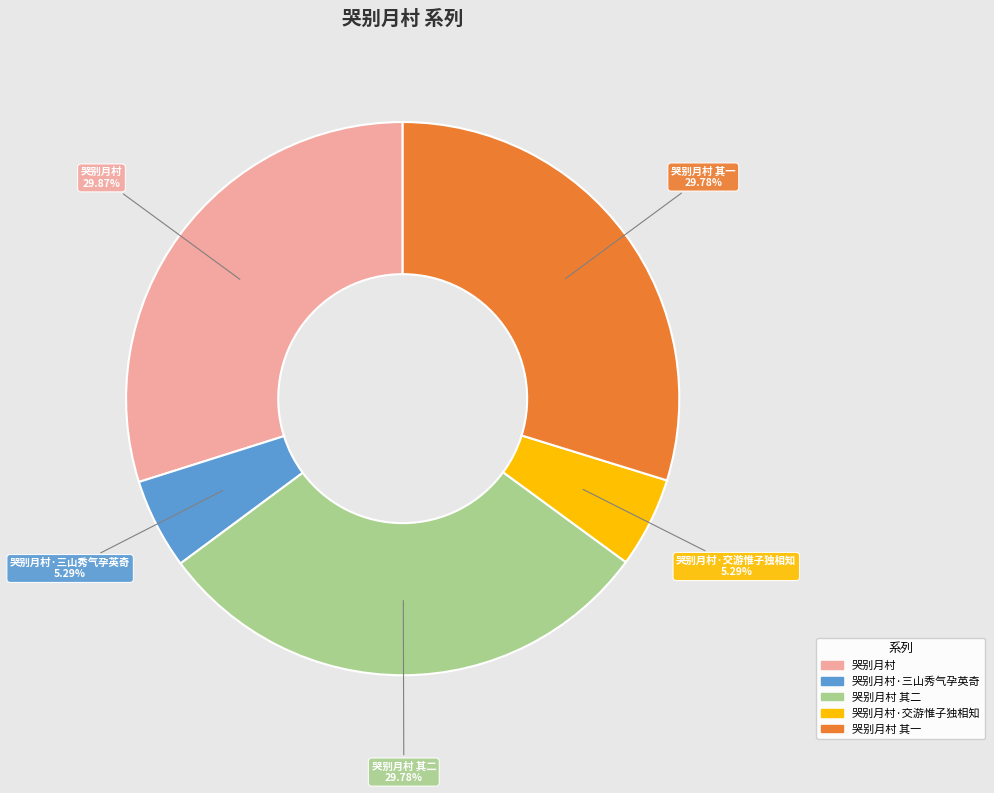

Is there any slice that represents more than half of the pie?

No